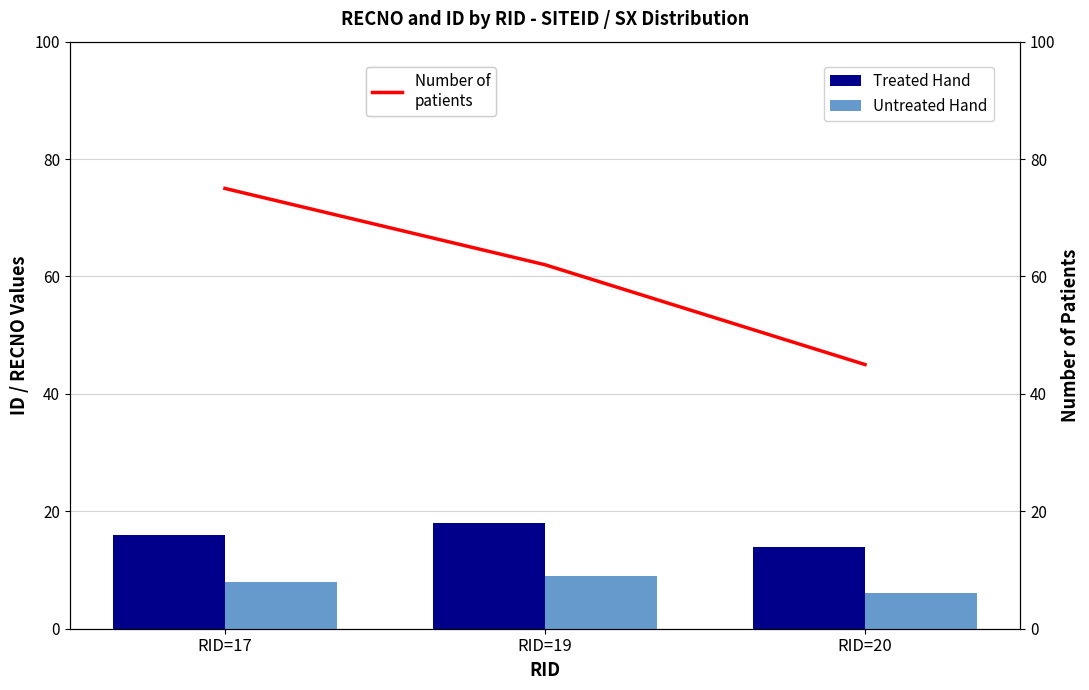

Are the bars grouped side by side (vs. stacked)?

Yes